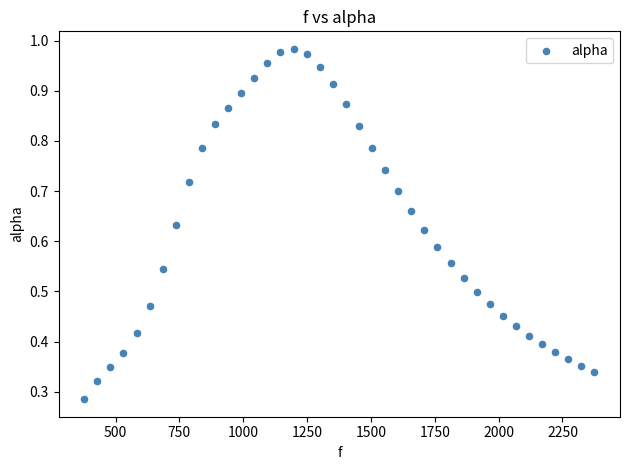

What is the range of X values (max minus min)?

1998.3